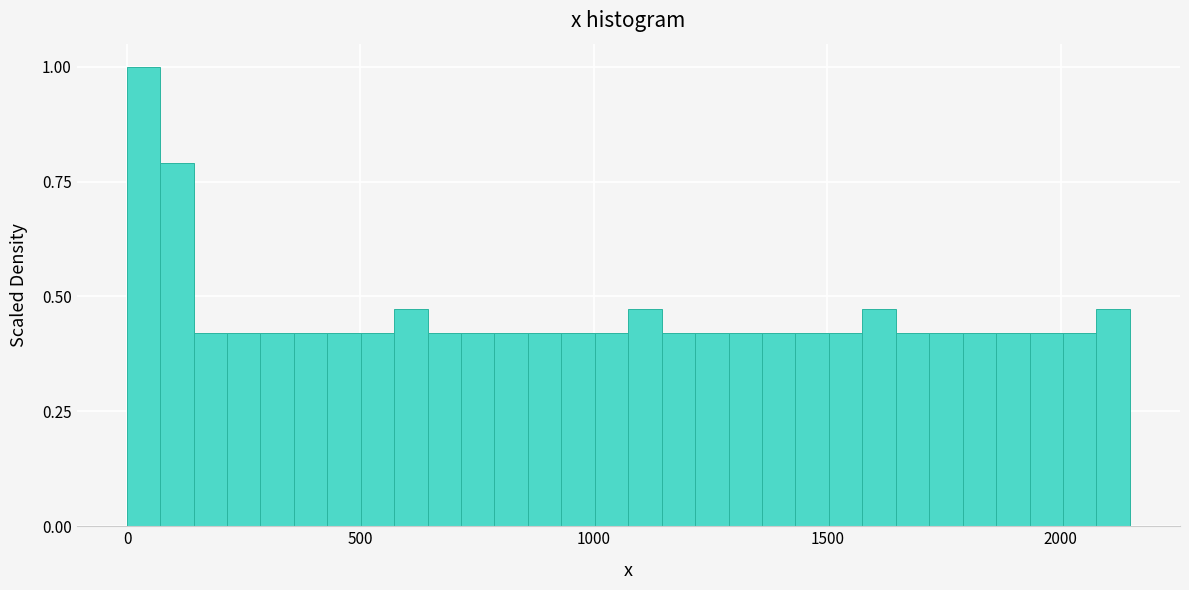

Around what value on the x-axis is the tallest bar? Give the approximate position of its centre, as read against the axis.

50